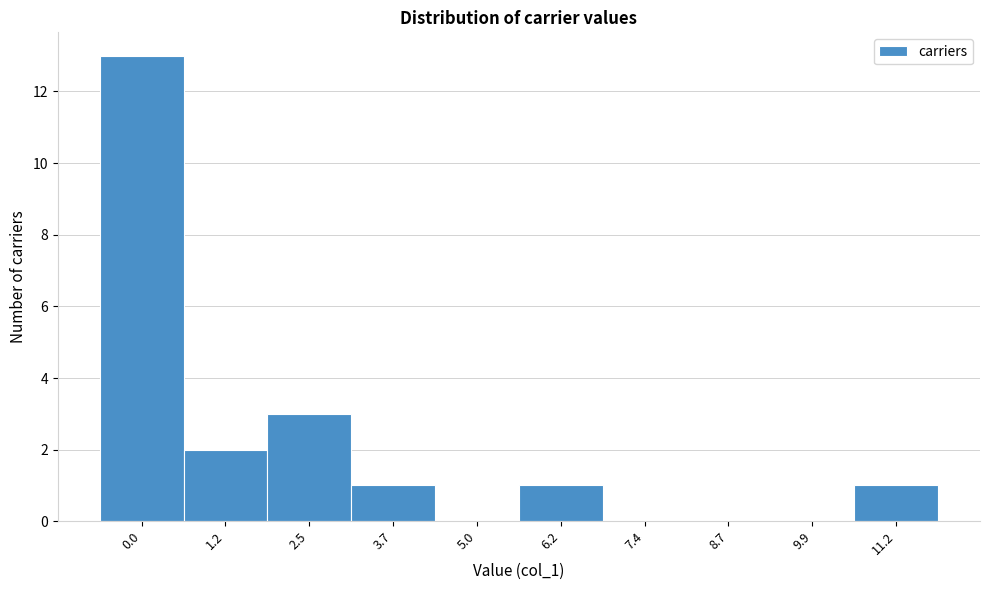

Reading right to left, transcribe all the data shown in this chart.

11.2=1	9.9=0	8.7=0	7.4=0	6.2=1	5.0=0	3.7=1	2.5=3	1.2=2	0.0=13